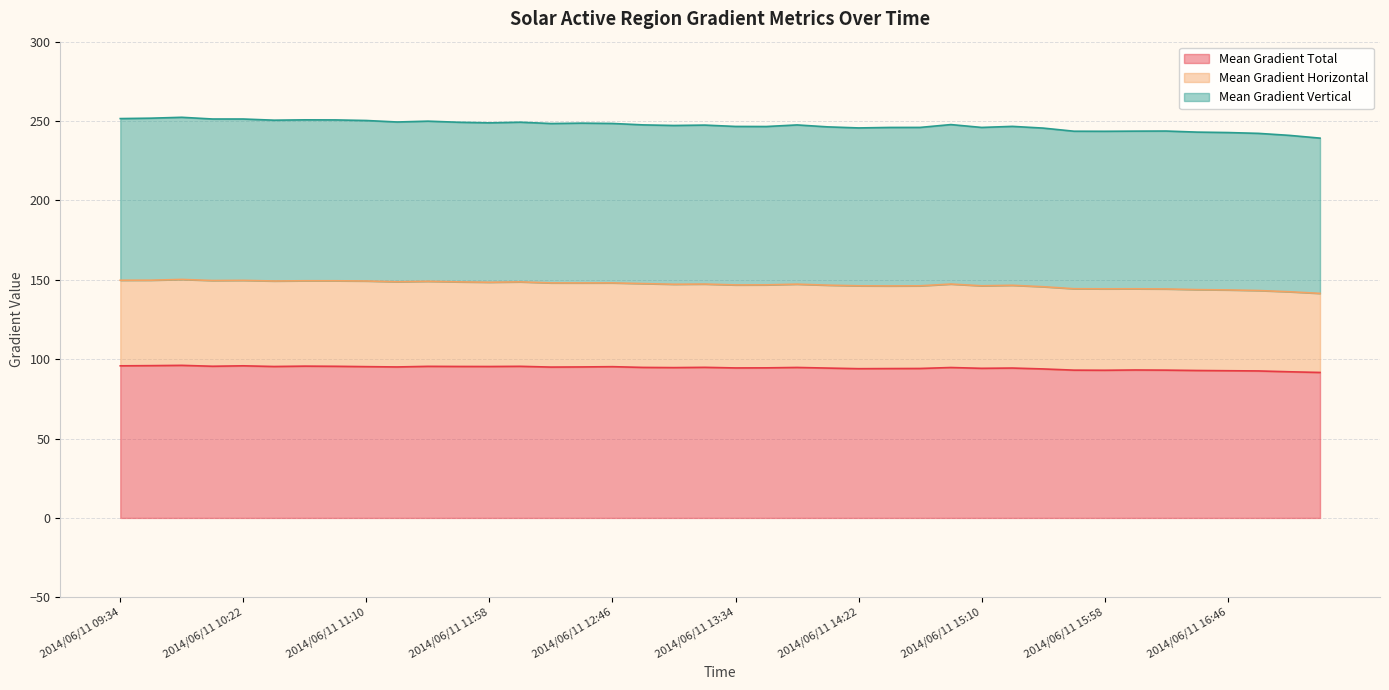

What is the spread (max minus min) of values at 2014/06/11 10:34?

53.9